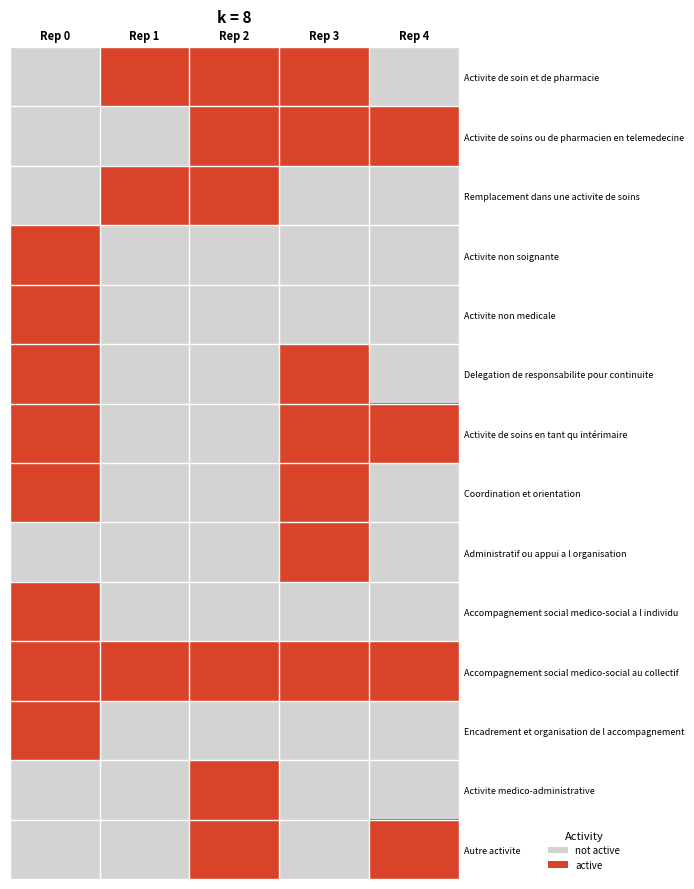

What is the total value across all series at Rep 2?

6